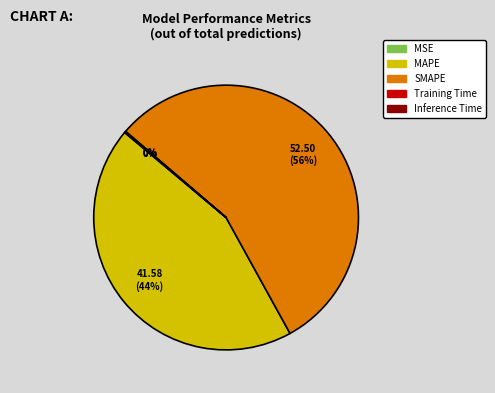

To the nearest percent, what is the difference between the largest and smallest slice percentages?

56%